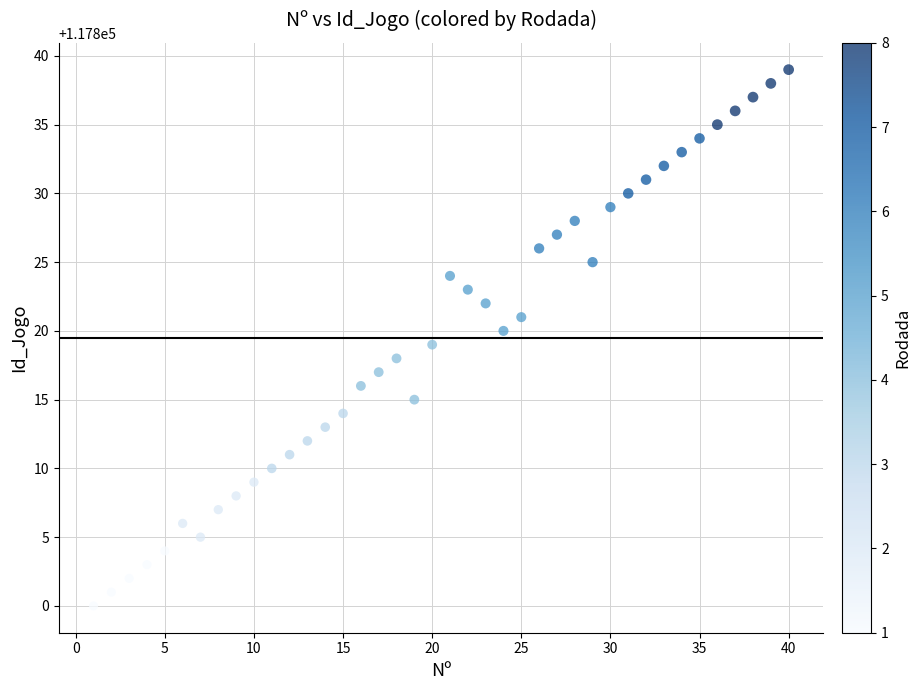

What is the range of X values (max minus min)?

39